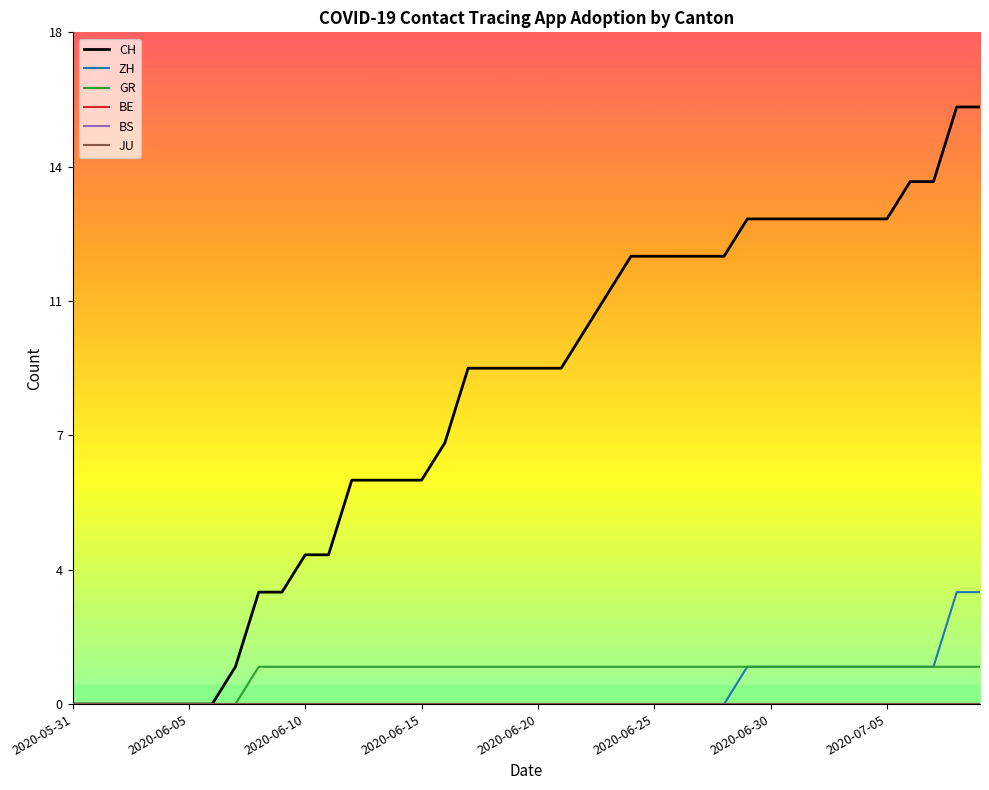

True or false: BS and JU cross at least once.

False